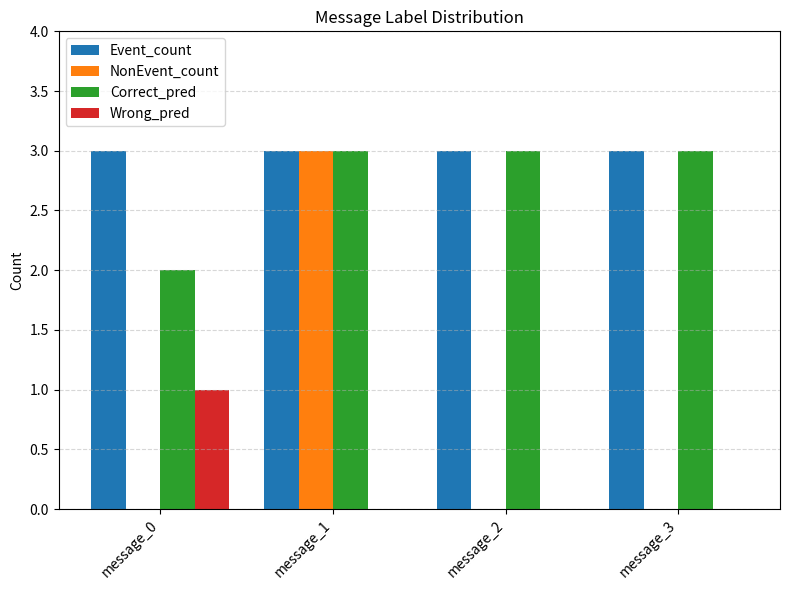

Reading left to right, transcribe all the data shown in this chart.

Event_count: 3	3	3	3
NonEvent_count: 0	3	0	0
Correct_pred: 2	3	3	3
Wrong_pred: 1	0	0	0